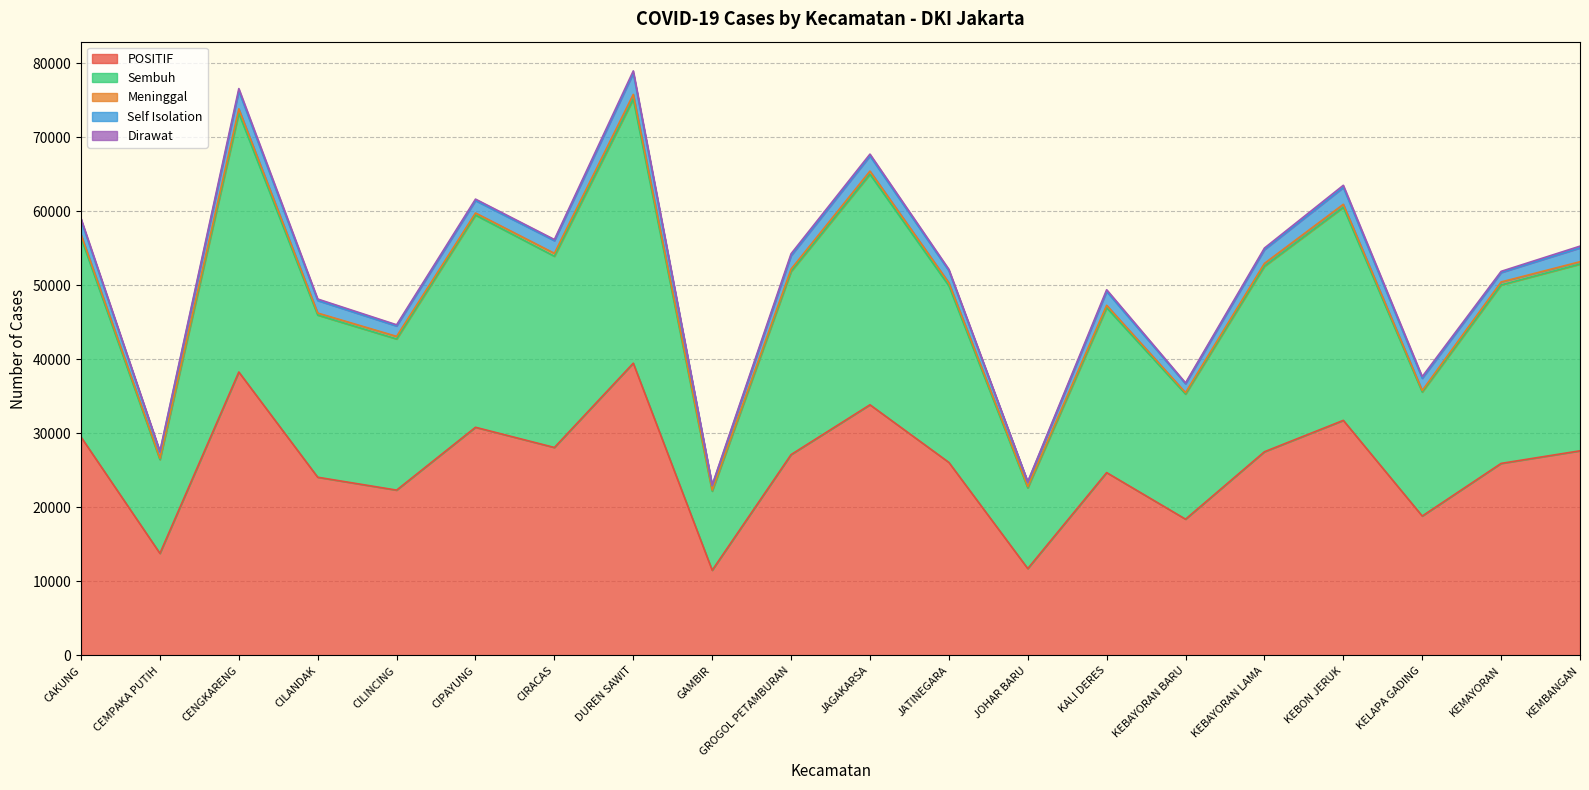

The Self Isolation series shows 1403 at CILINCING. True or false?

True